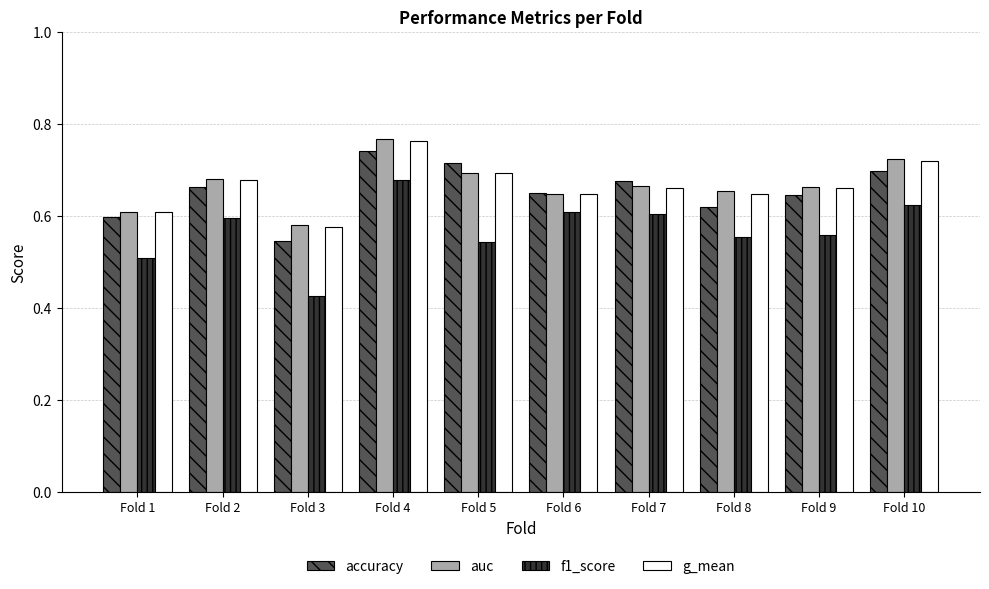

What is the total value across all series at Fold 3?

2.1